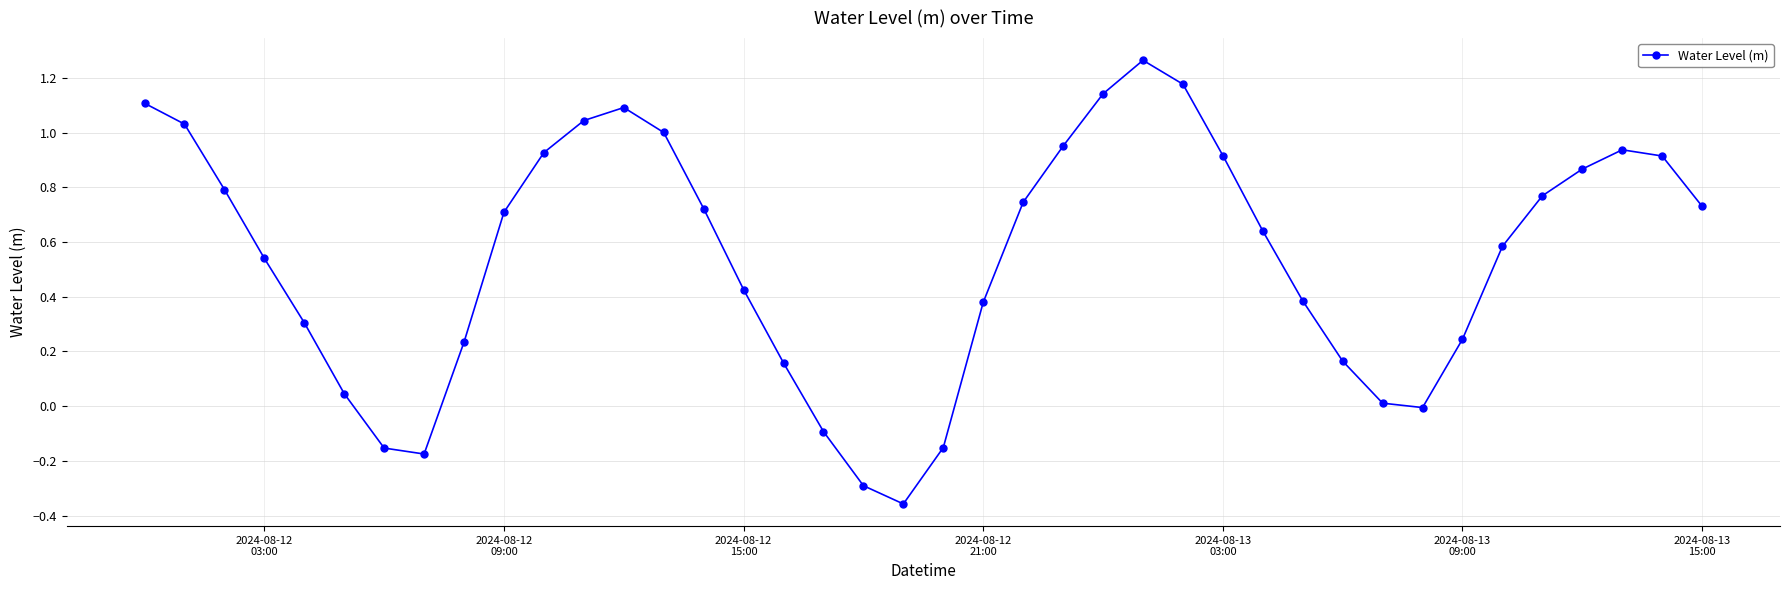

How many points are higher than both their immediate neighbors (excluding endpoints)?

3